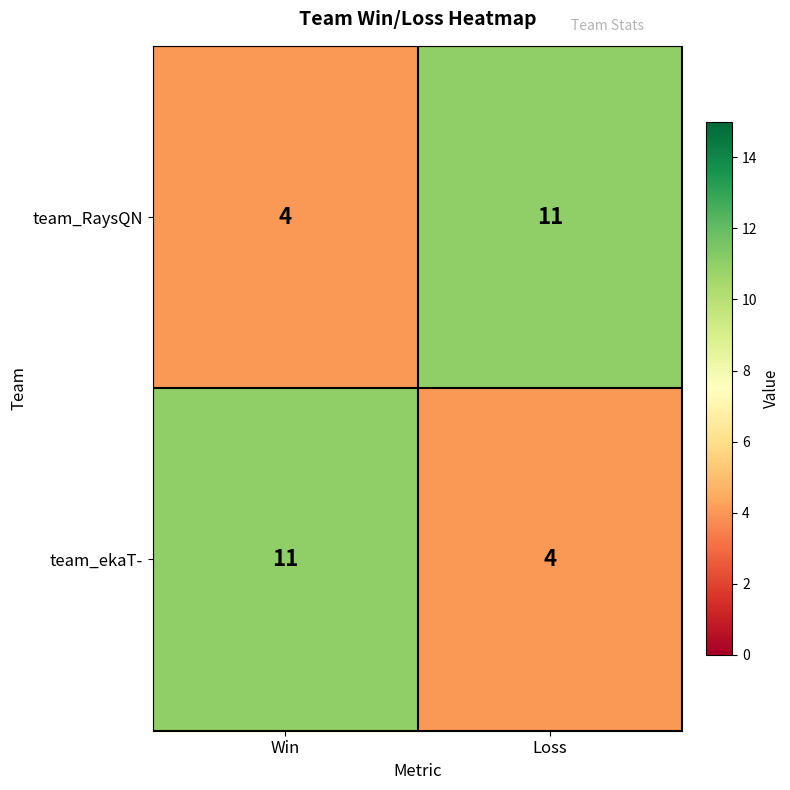

What is the spread (max minus min) of values at Win?

7